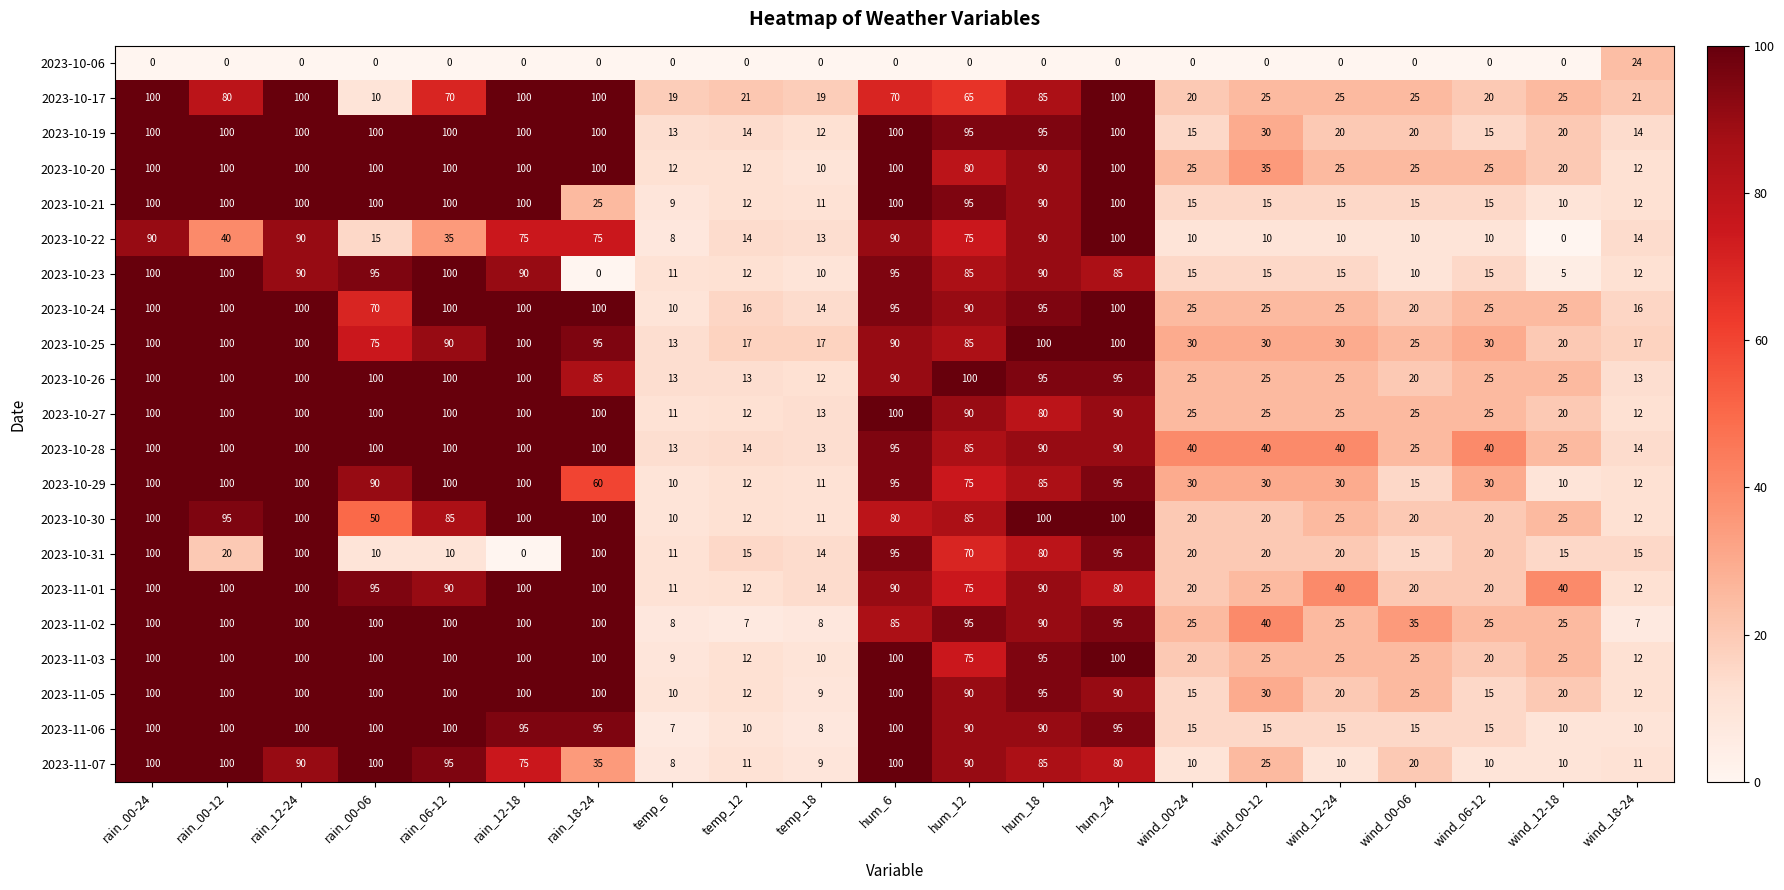

What is the difference between the 2023-10-23 values at hum_18 and wind_06-12?

75